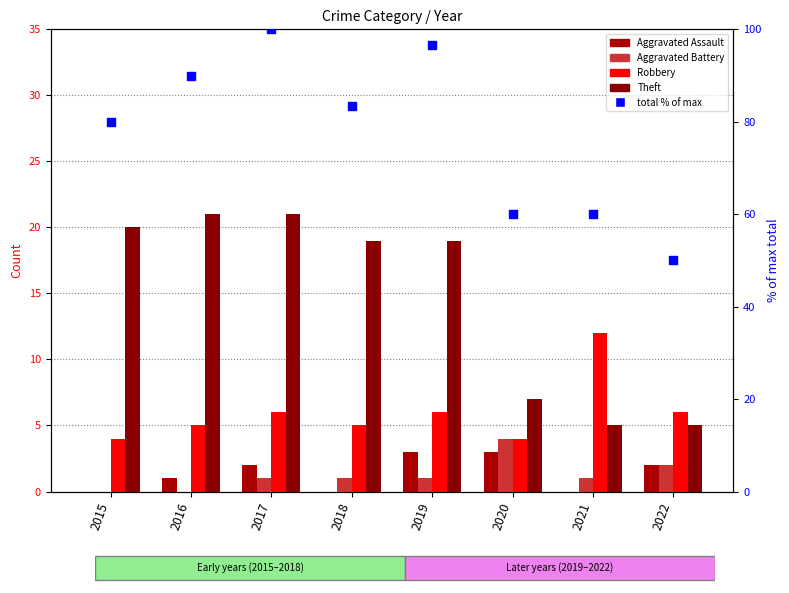

What is the total value across all series at 2017?

130.0